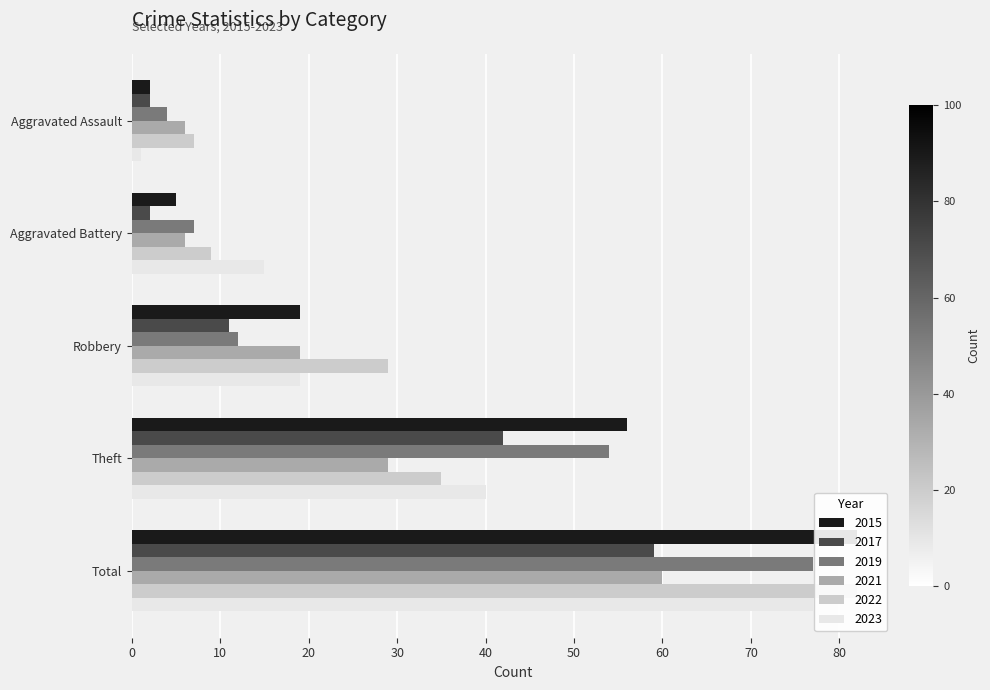

How many bars are there in each group?

6